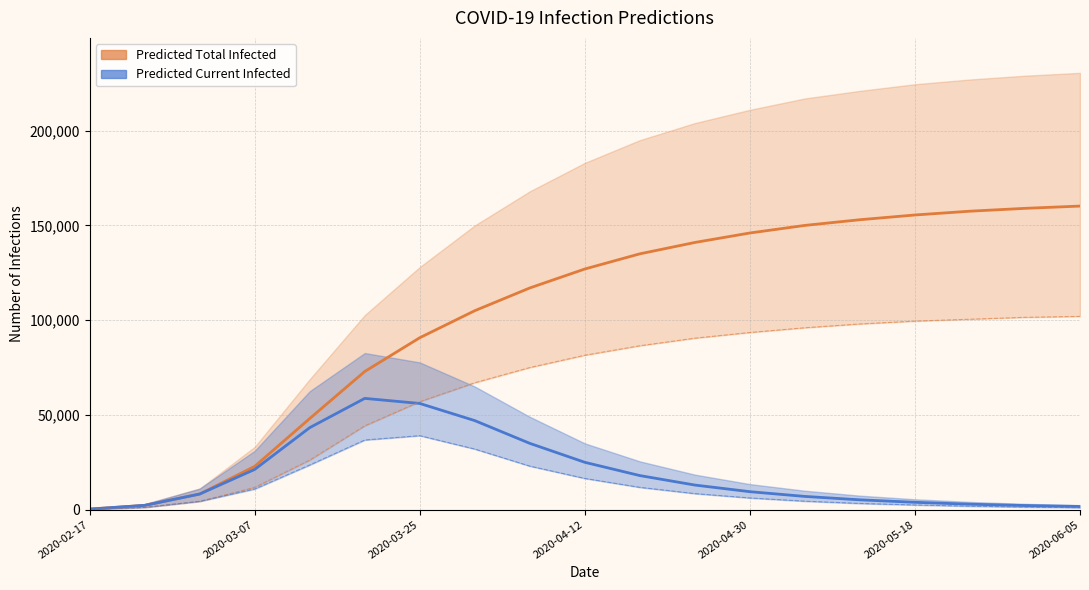

Which series changed the most between 7 and 8?

predicted_total_infected_mean